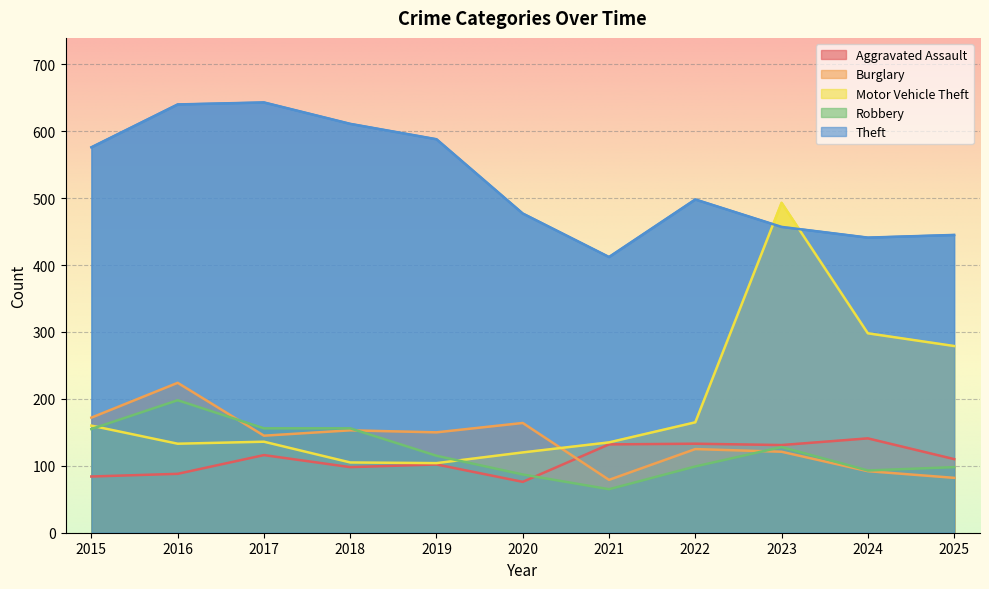

List the series in order of their peak value, lowest first.

Aggravated Assault, Robbery, Burglary, Motor Vehicle Theft, Theft